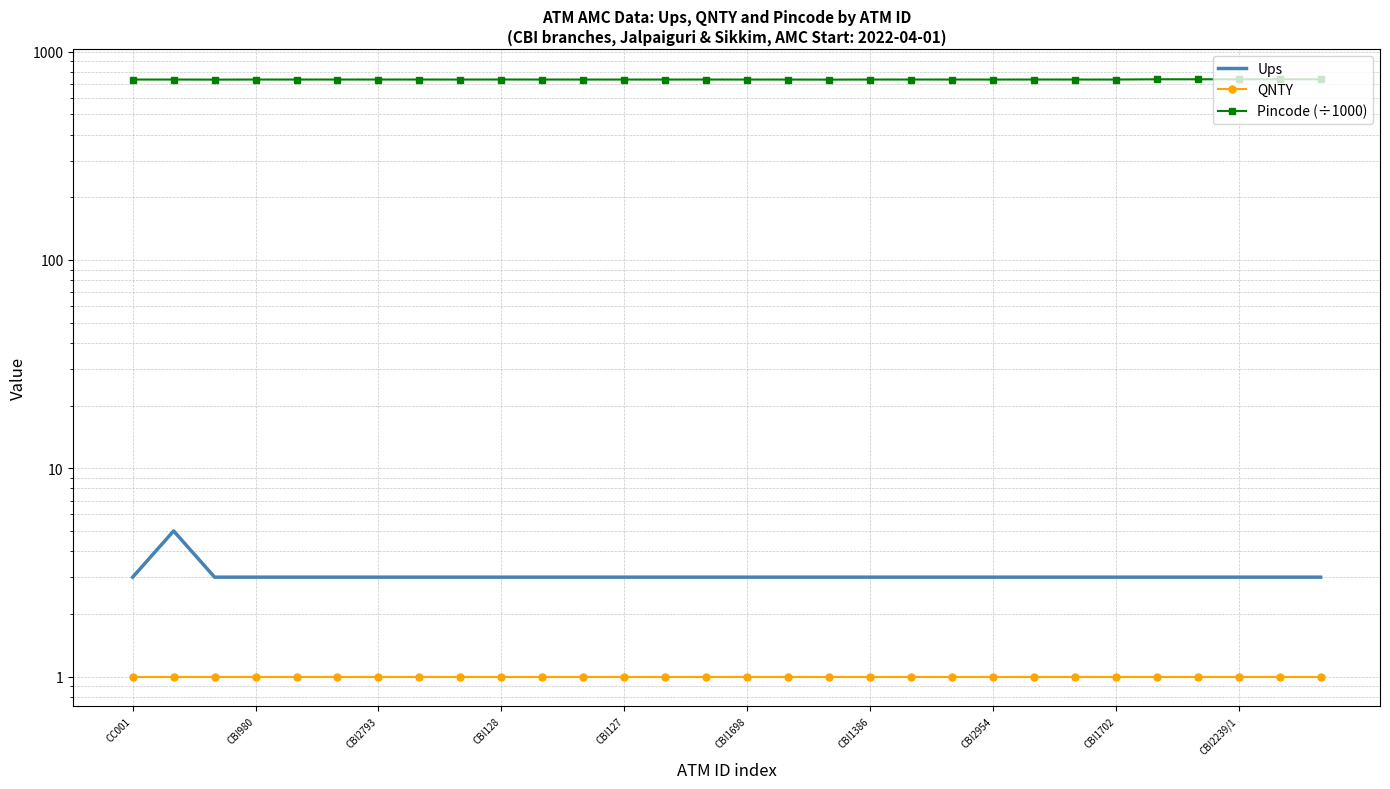

At which category does the chart reach its minimum across all series?

CC001